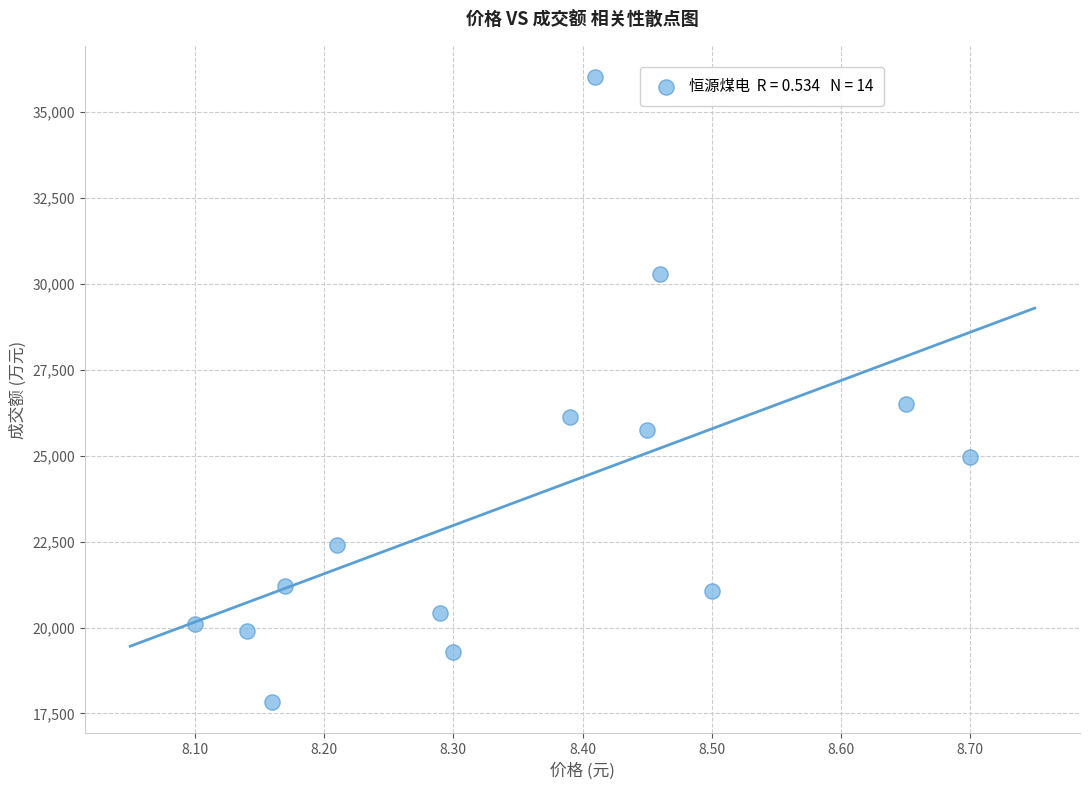

What Y value in the scatter plot is closest to 26924?

26506